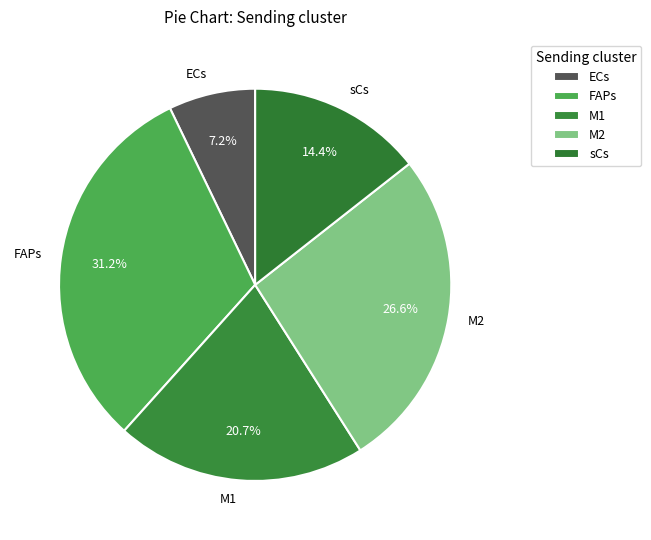

To the nearest percent, what is the difference between the largest and smallest slice percentages?

24%